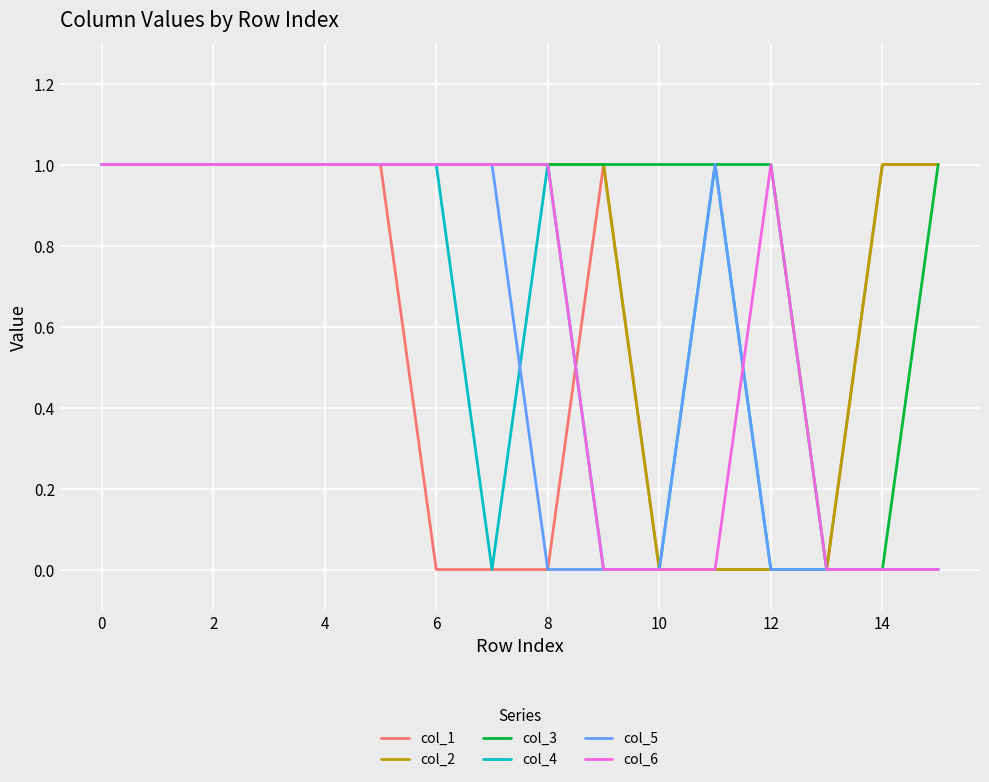

Which series has the largest total across all categories?

col_3